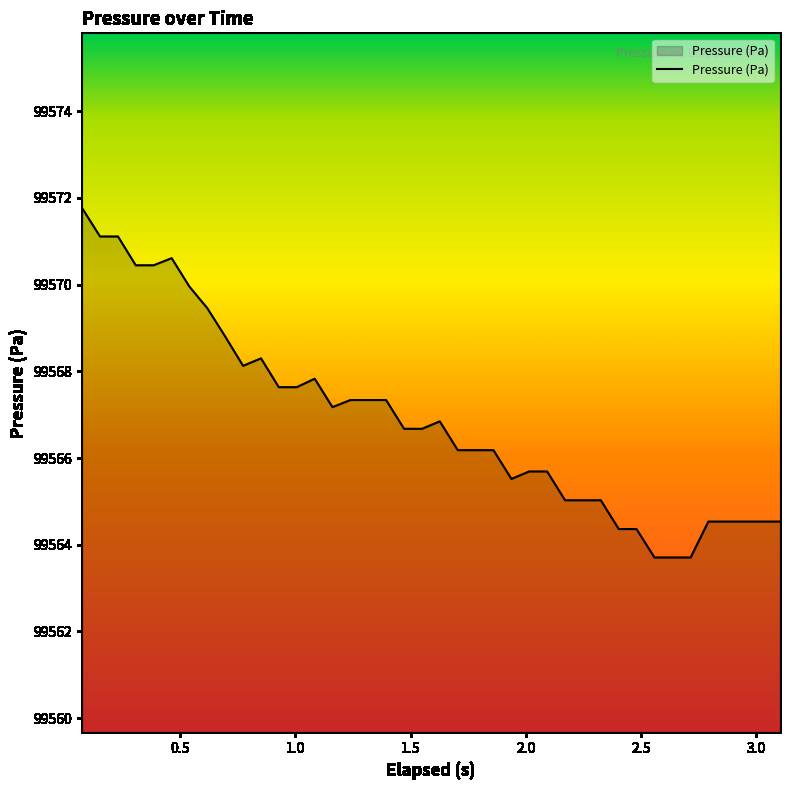

What is the minimum value shown in the chart?

99563.7